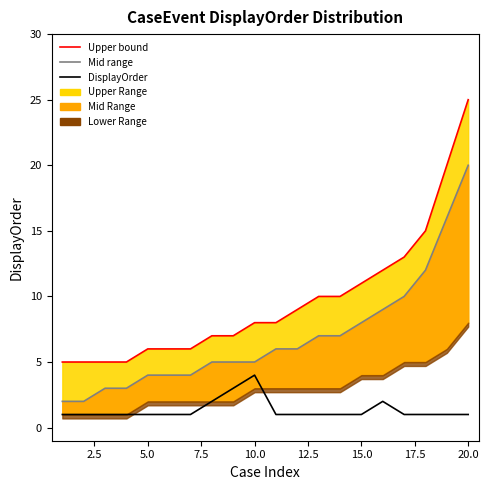

What is the average value of the Upper bound series?

10